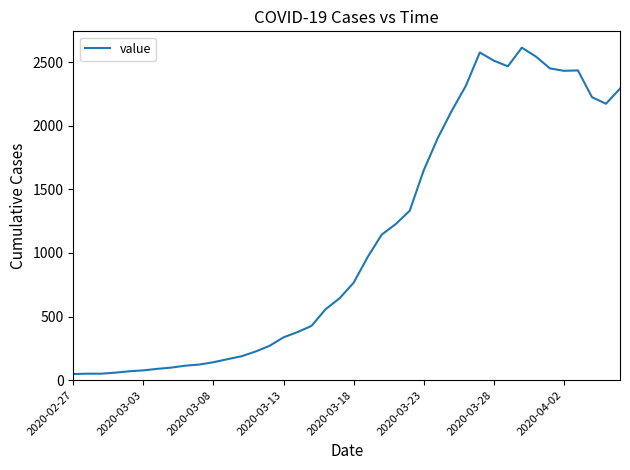

What is the maximum value shown in the chart?

2614